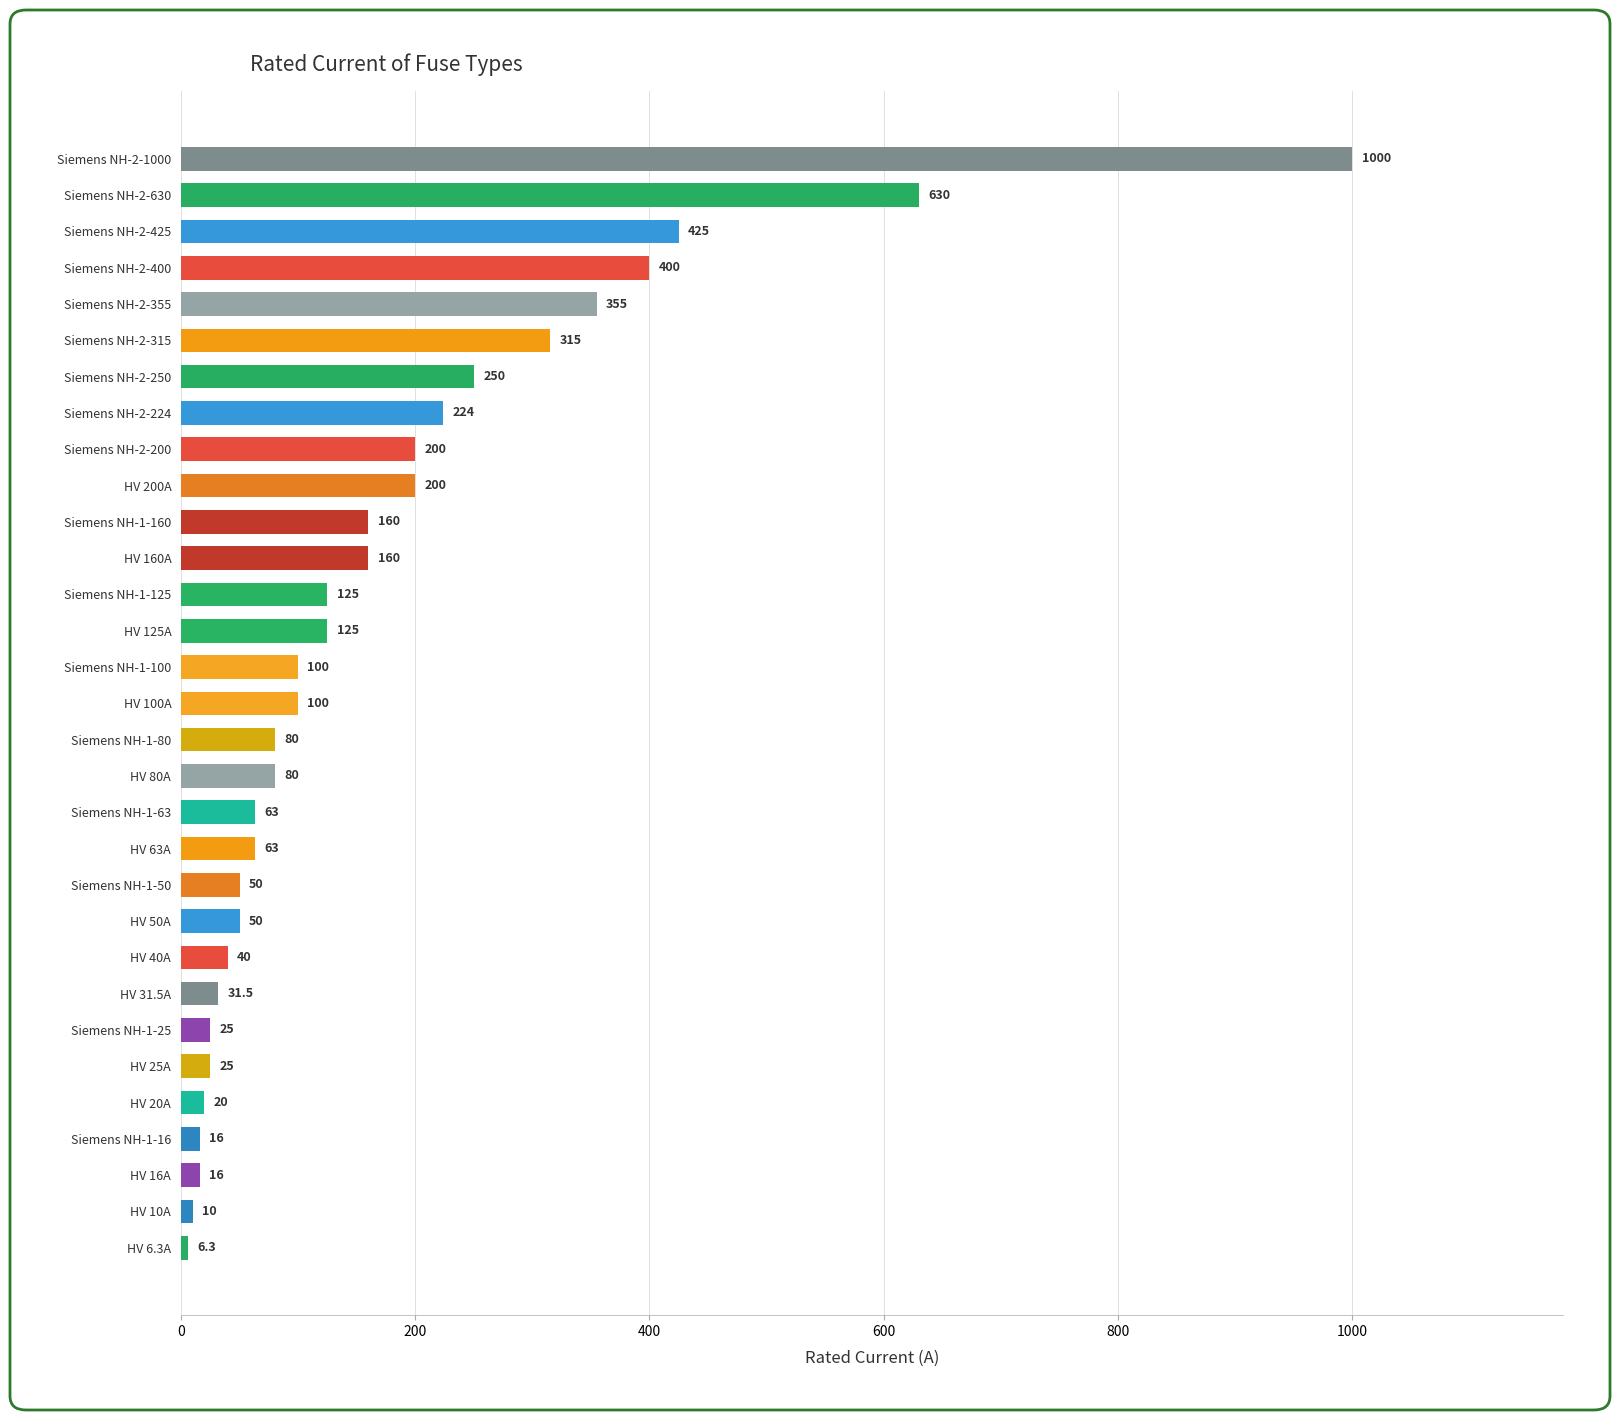

How many series are shown in this chart?

1